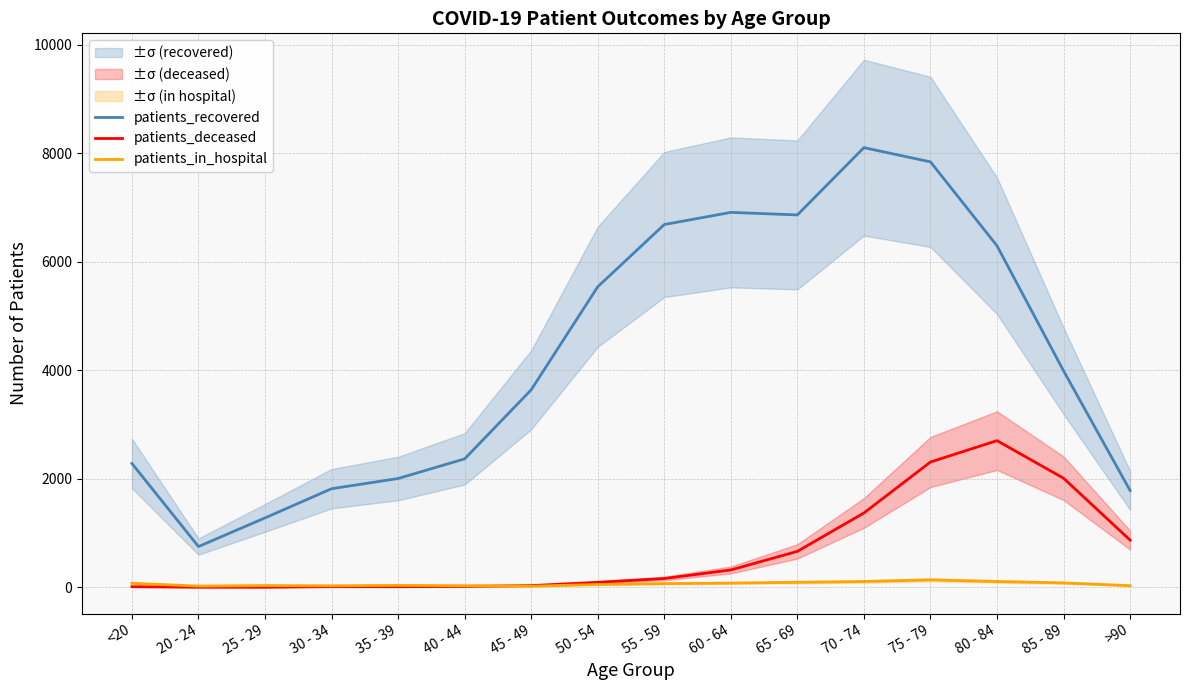

Where does the patients_deceased series first go above 163?

60 - 64